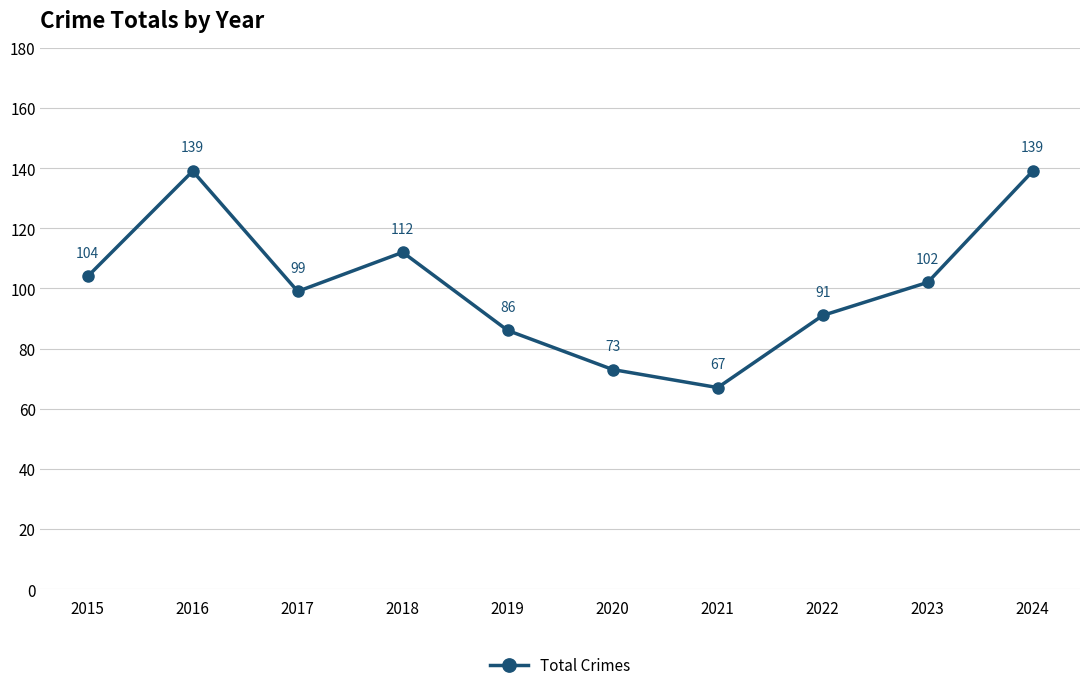

The chart shows a value of 67 at 2021. True or false?

True